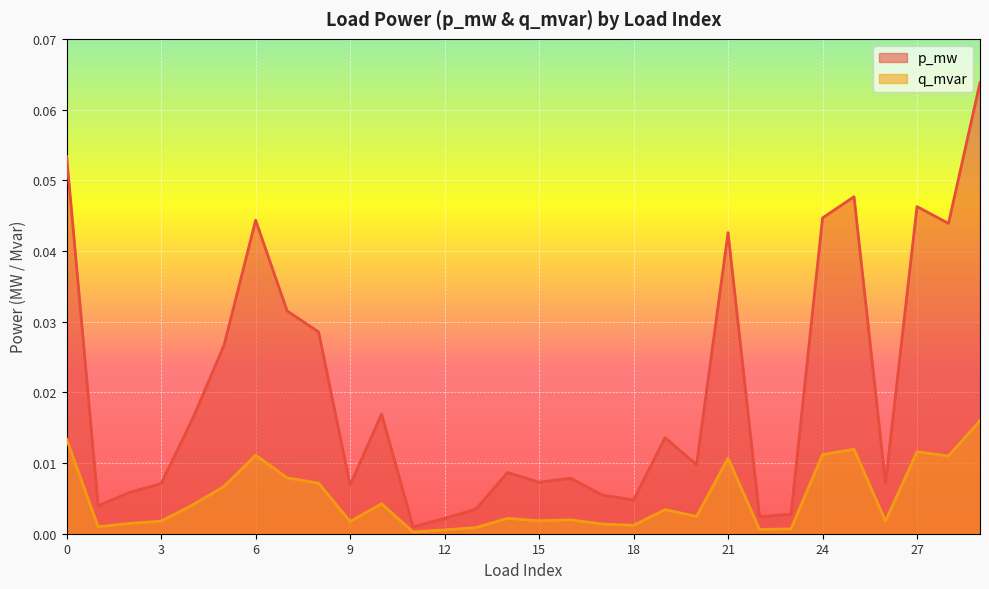

What are all the series names shown in the legend?

p_mw, q_mvar